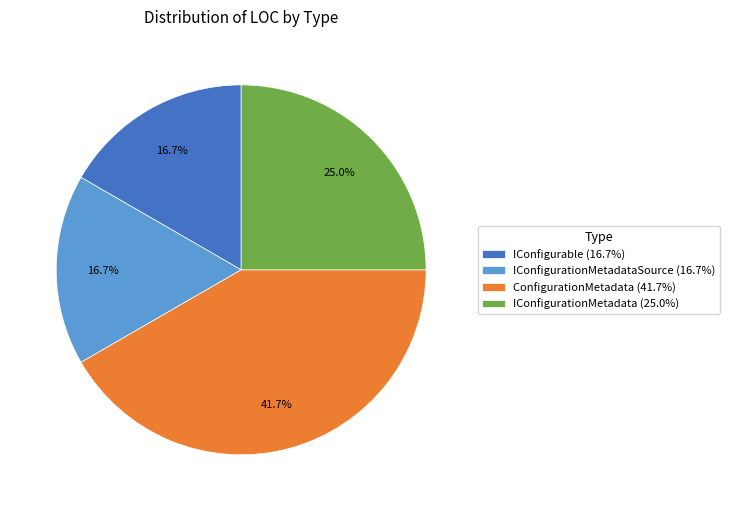

How many slices are in this pie chart?

4